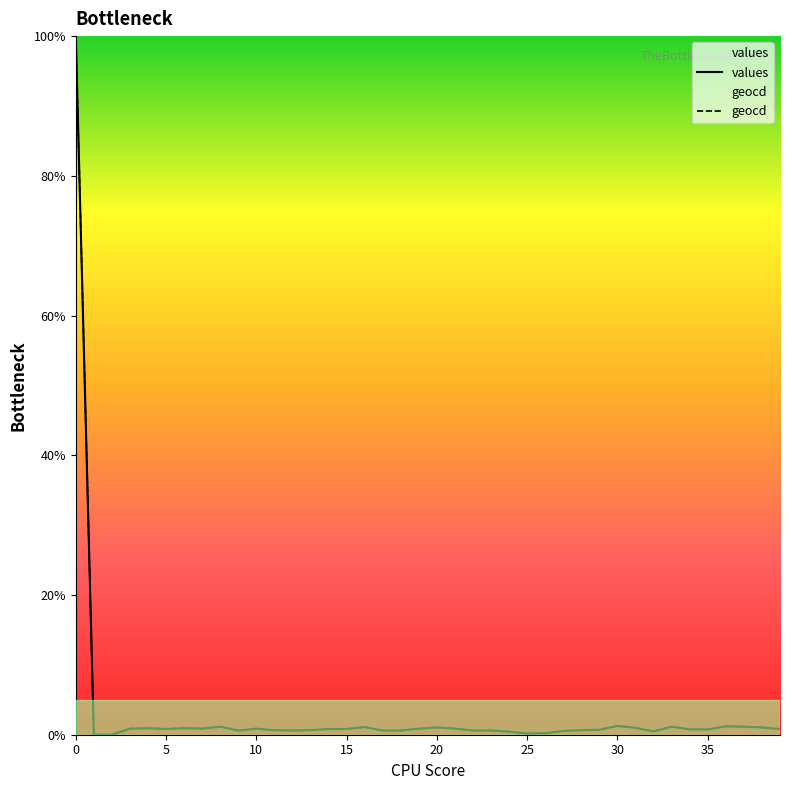

Where is values nearest to the value 50?

30